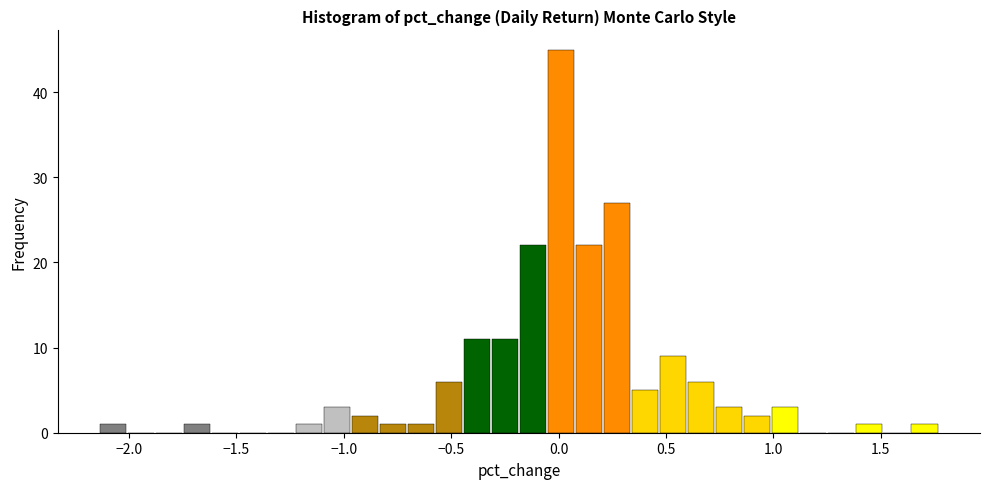

Around what value on the x-axis is the tallest bar? Give the approximate position of its centre, as read against the axis.

0.00